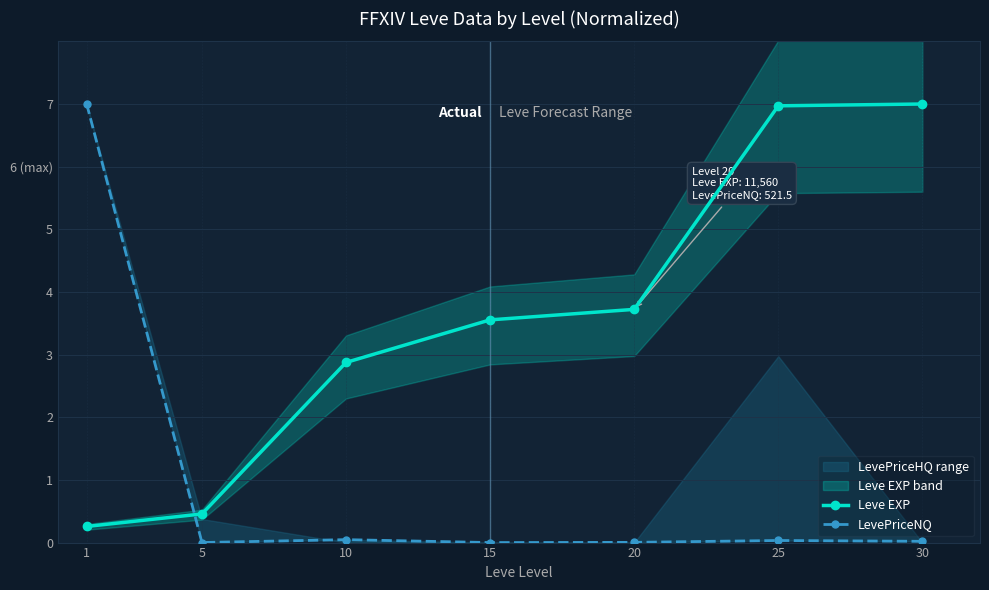

The LevePriceNQ series shows 7.0 at 1. True or false?

True